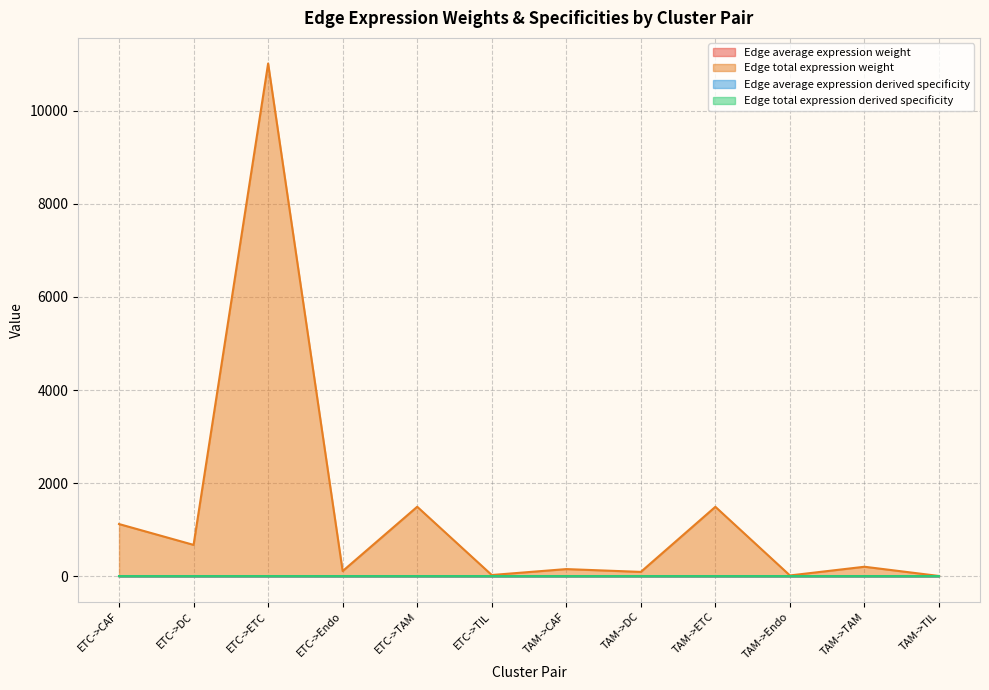

Where is the first local minimum for Edge average expression weight?

ETC->Endo